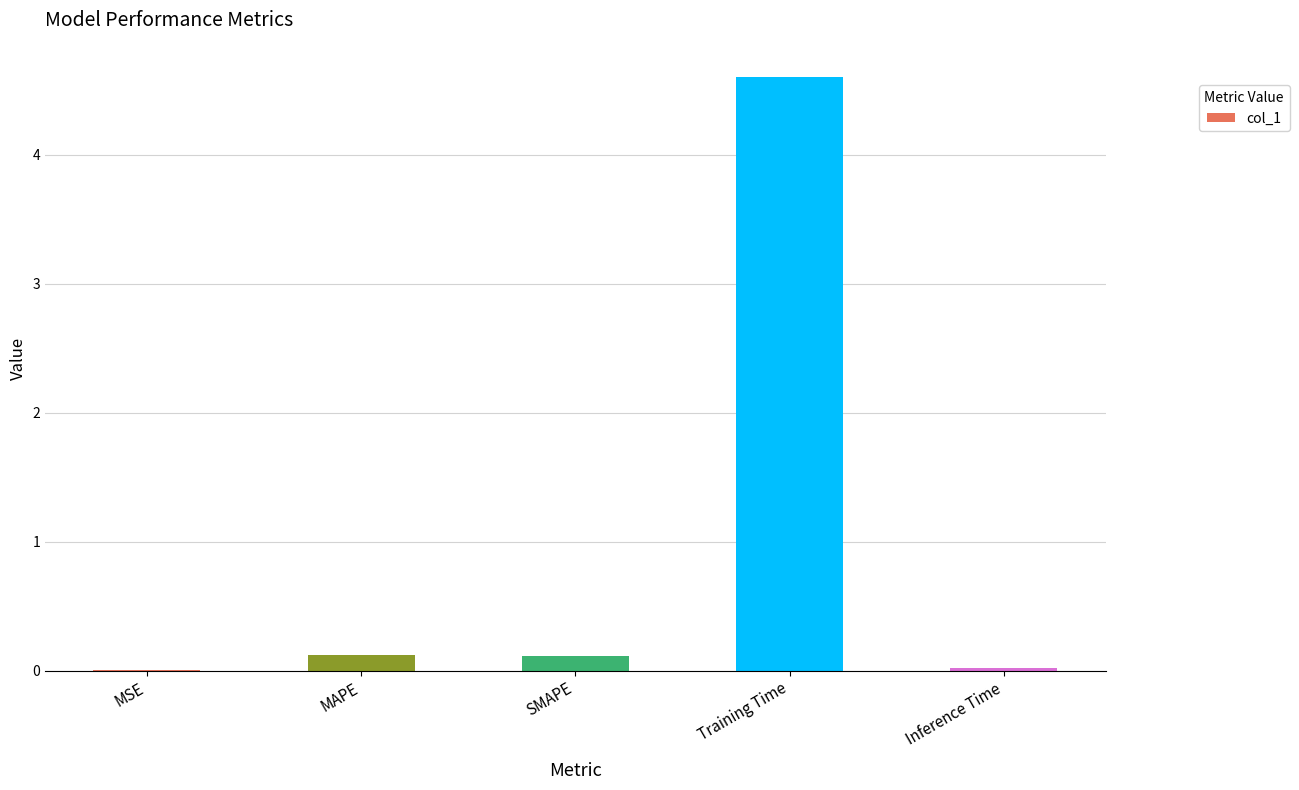

What is the sum of all values?

4.9